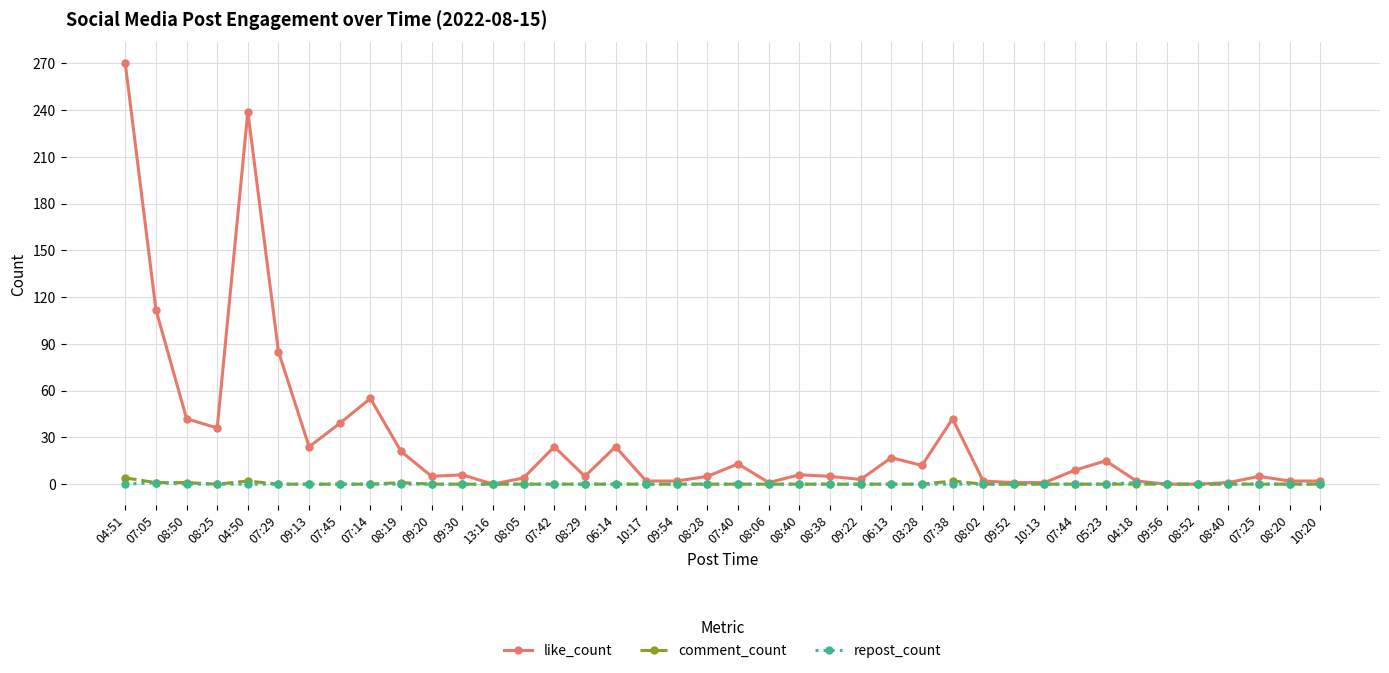

Reading left to right, extract all data points from this chart.

like_count: 04:51=270	07:05=112	08:50=42	08:25=36	04:50=239	07:29=85	09:13=24	07:45=39	07:14=55	08:19=21	09:20=5	09:30=6	13:16=0	08:05=4	07:42=24	08:29=5	06:14=24	10:17=2	09:54=2	08:28=5	07:40=13	08:06=1	08:40=6	08:38=5	09:22=3	06:13=17	03:28=12	07:38=42	08:02=2	09:52=1	10:13=1	07:44=9	05:23=15	04:18=2	09:56=0	08:52=0	08:40=1	07:25=5	08:20=2	10:20=2
comment_count: 04:51=4	07:05=1	08:50=1	08:25=0	04:50=2	07:29=0	09:13=0	07:45=0	07:14=0	08:19=1	09:20=0	09:30=0	13:16=0	08:05=0	07:42=0	08:29=0	06:14=0	10:17=0	09:54=0	08:28=0	07:40=0	08:06=0	08:40=0	08:38=0	09:22=0	06:13=0	03:28=0	07:38=2	08:02=0	09:52=0	10:13=0	07:44=0	05:23=0	04:18=0	09:56=0	08:52=0	08:40=0	07:25=0	08:20=0	10:20=0
repost_count: 04:51=0	07:05=1	08:50=0	08:25=0	04:50=0	07:29=0	09:13=0	07:45=0	07:14=0	08:19=0	09:20=0	09:30=0	13:16=0	08:05=0	07:42=0	08:29=0	06:14=0	10:17=0	09:54=0	08:28=0	07:40=0	08:06=0	08:40=0	08:38=0	09:22=0	06:13=0	03:28=0	07:38=0	08:02=0	09:52=0	10:13=0	07:44=0	05:23=0	04:18=1	09:56=0	08:52=0	08:40=0	07:25=0	08:20=0	10:20=0